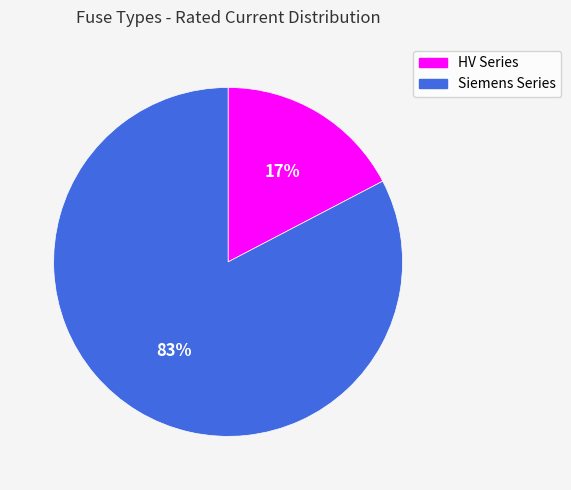

Is there a majority slice in this chart?

Yes